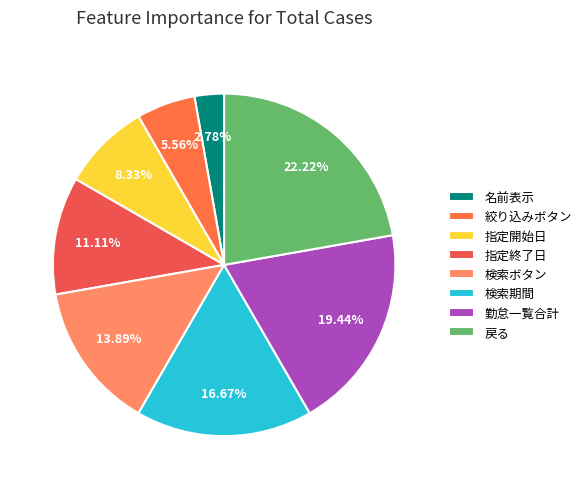

To the nearest percent, what is the difference between the 指定開始日 and 検索ボタン slice percentages?

6%